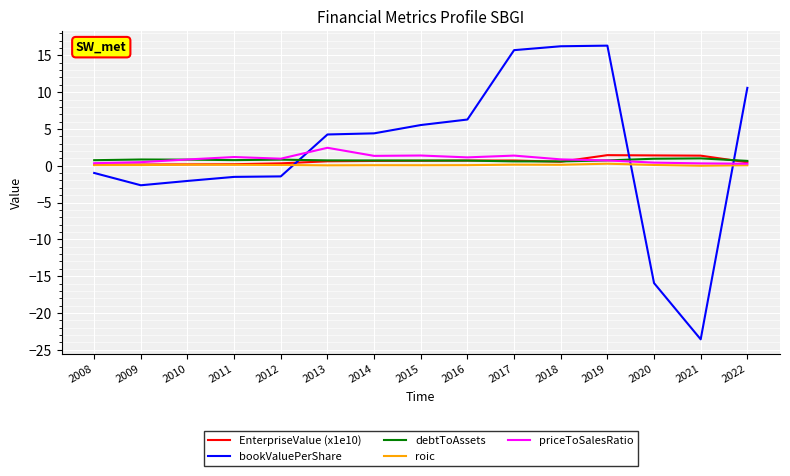

Is it true that EnterpriseValue (x1e10) equals 1.4 at 2020?

True